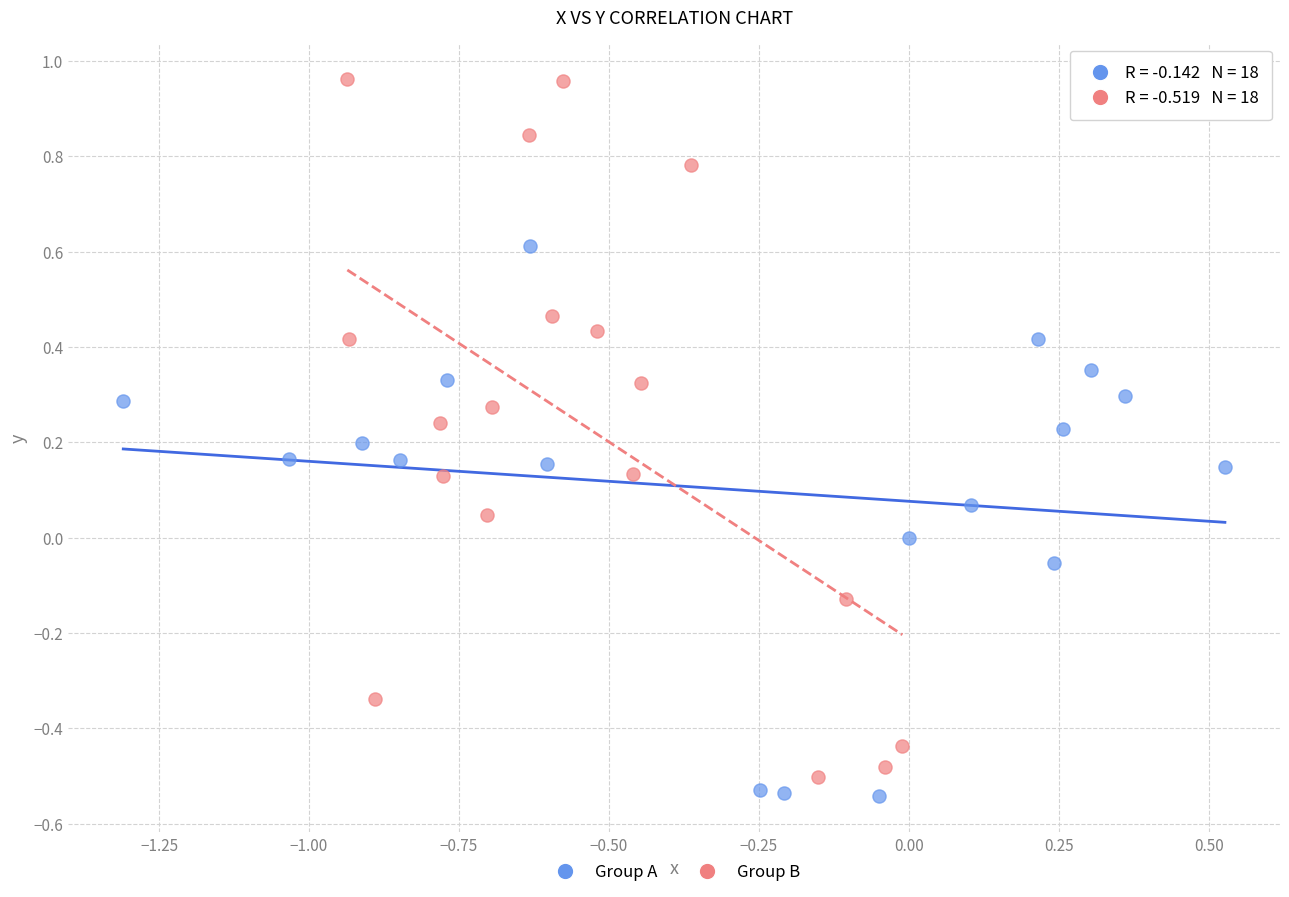

Which series contains the highest Y value?

Group B